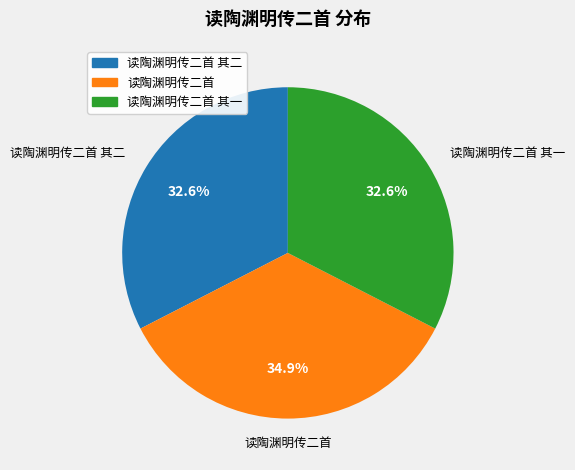

Does any single category account for the majority?

No